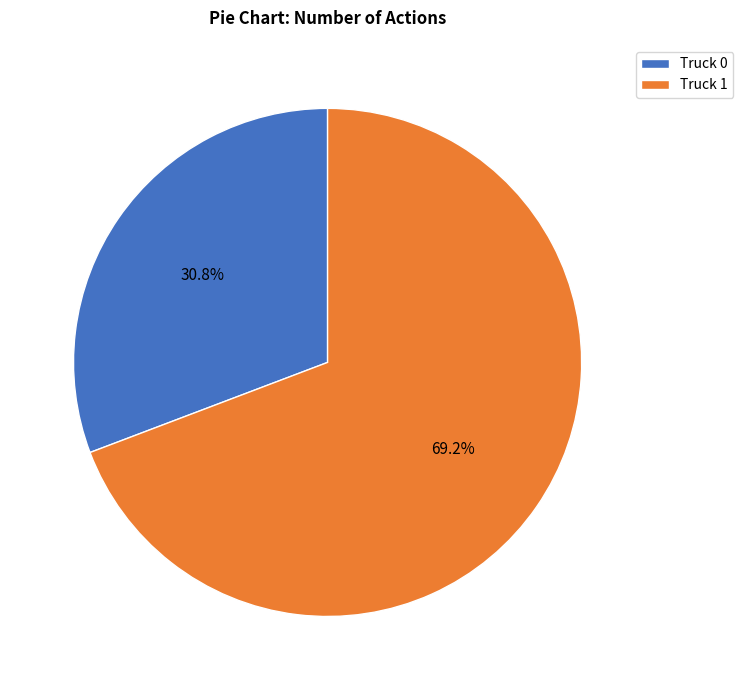

Which slice is the largest?

Truck 1